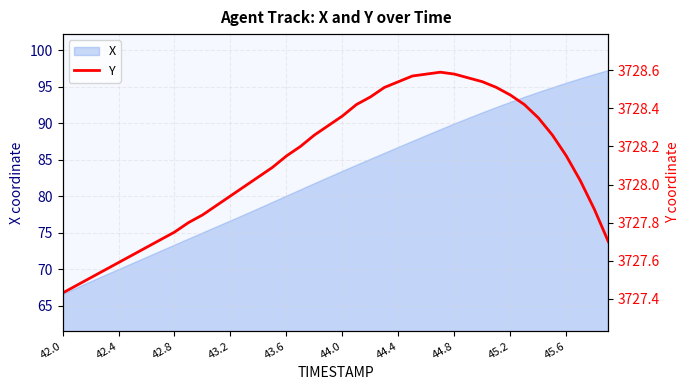

How many lines are shown in the chart?

1